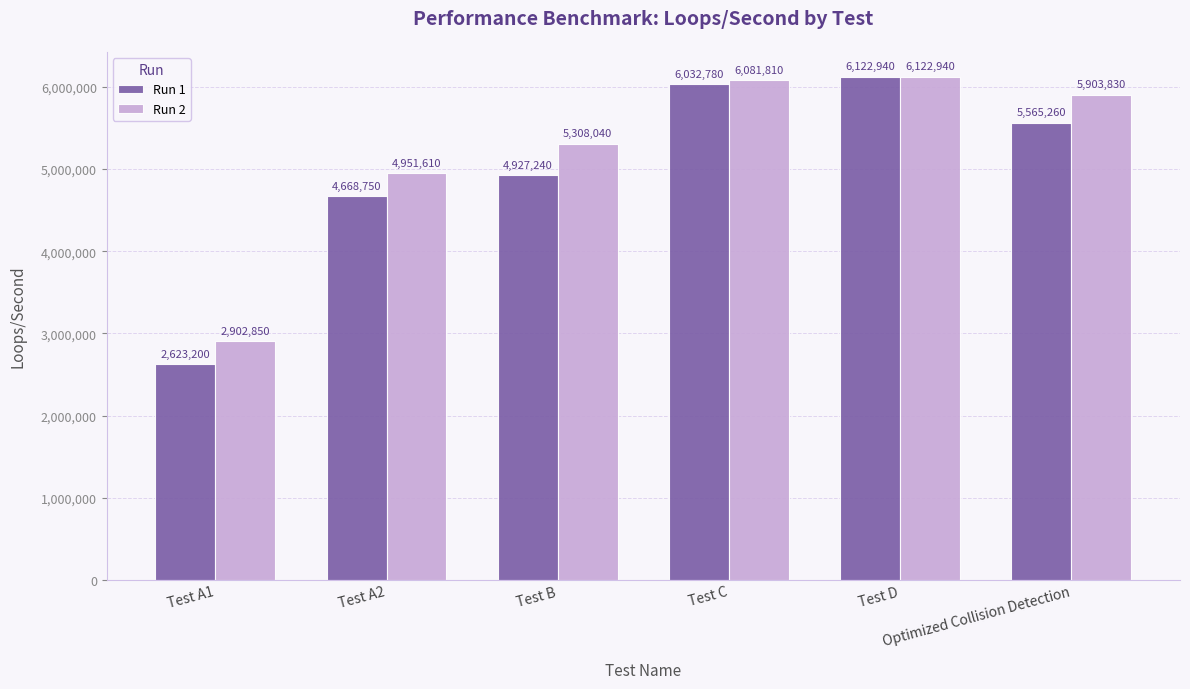

What are all the series names shown in the legend?

Run 1, Run 2